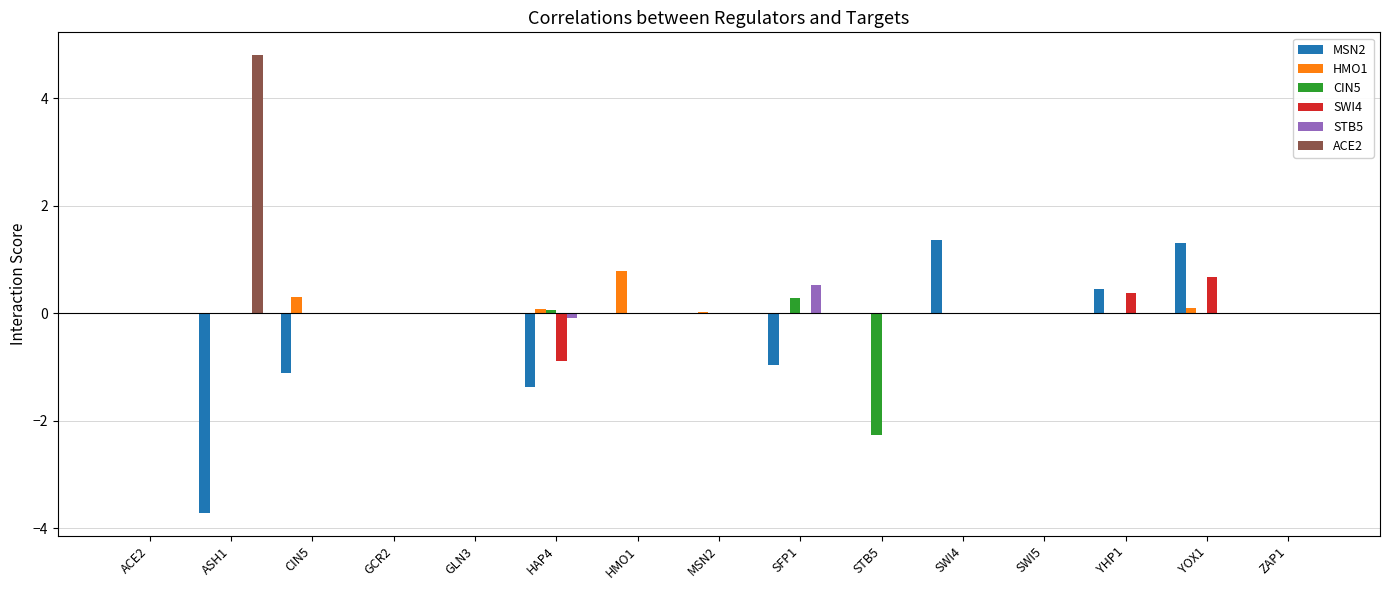

Are the bars horizontal?

No